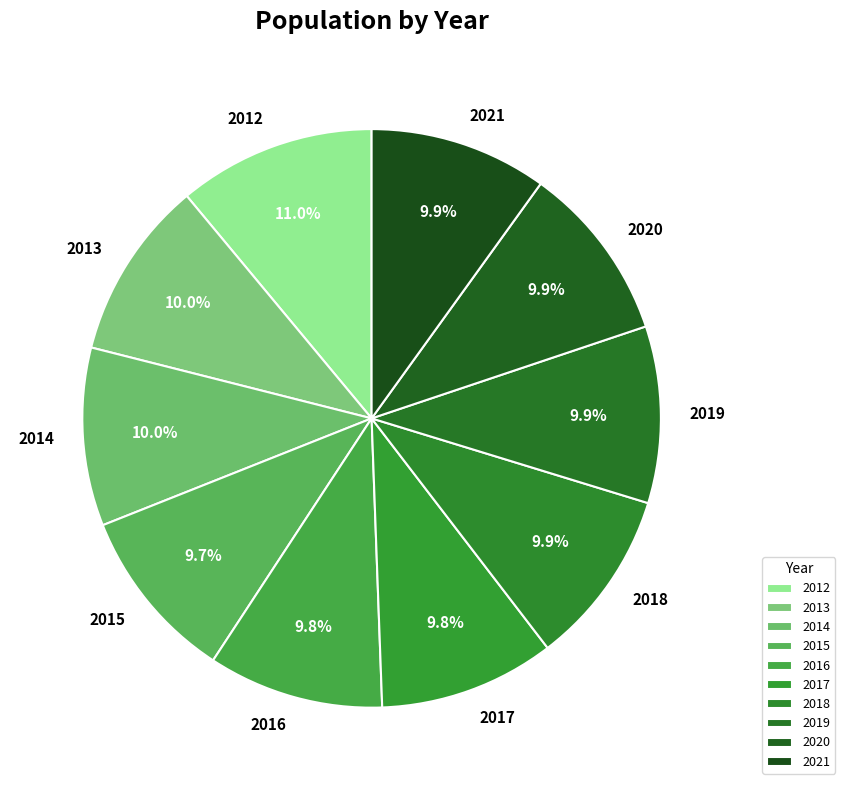

To the nearest percent, what is the combined percentage of 2015 and 2021?

20%